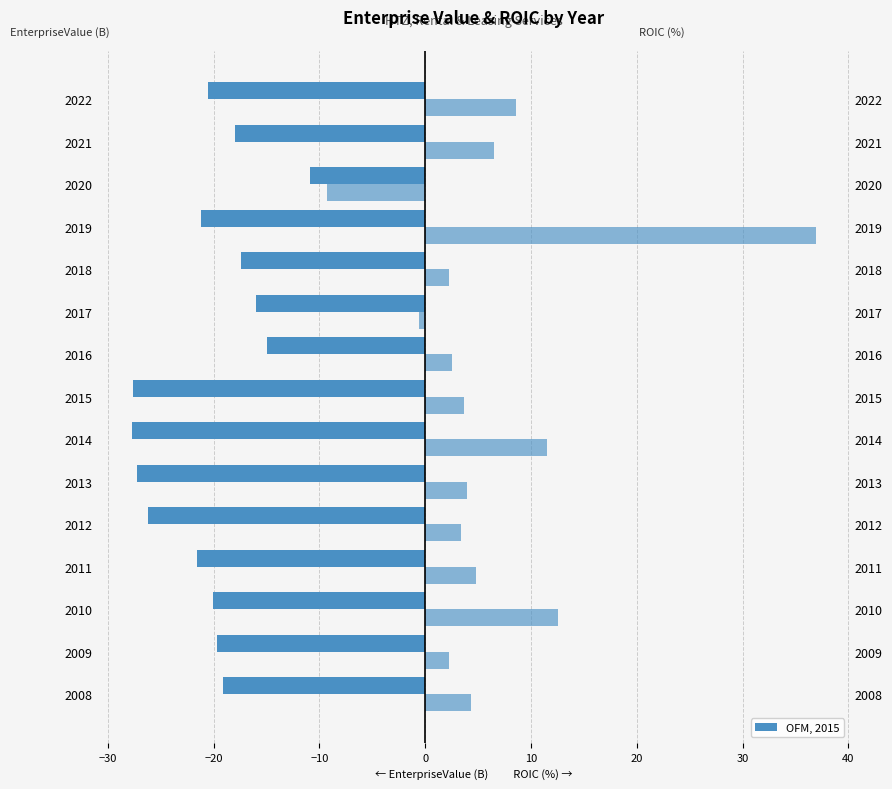

Reading left to right, transcribe all the data shown in this chart.

EnterpriseValue (B USD, left): -19.1	-19.7	-20.0	-21.6	-26.2	-27.3	-27.8	-27.6	-15.0	-16.0	-17.5	-21.2	-10.9	-18.0	-20.6
ROIC (%, right): 4.4	2.3	12.6	4.8	3.3	3.9	11.6	3.6	2.5	-0.6	2.2	36.9	-9.2	6.5	8.6